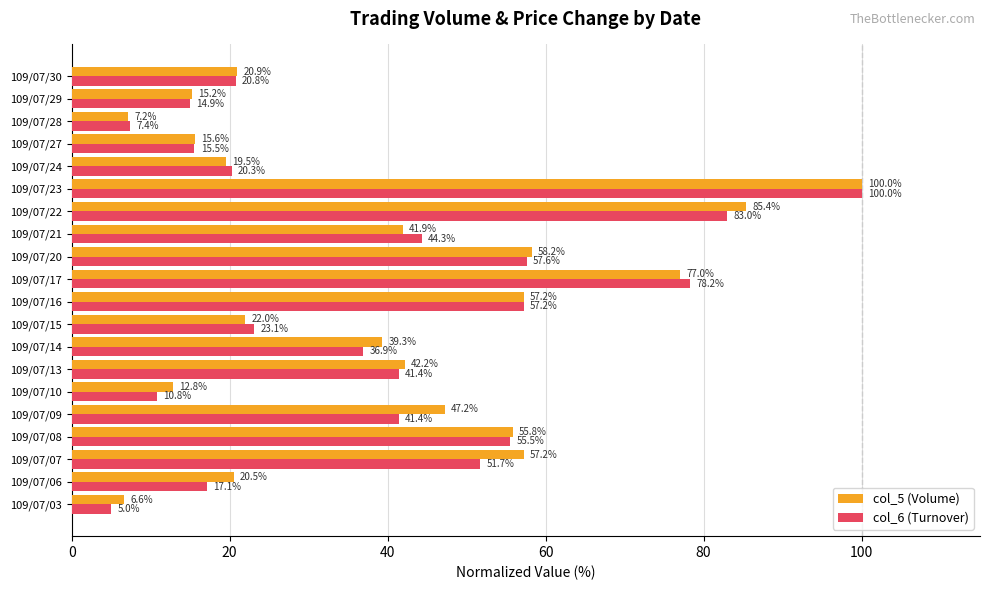

What is the maximum value shown in the chart?

100.0